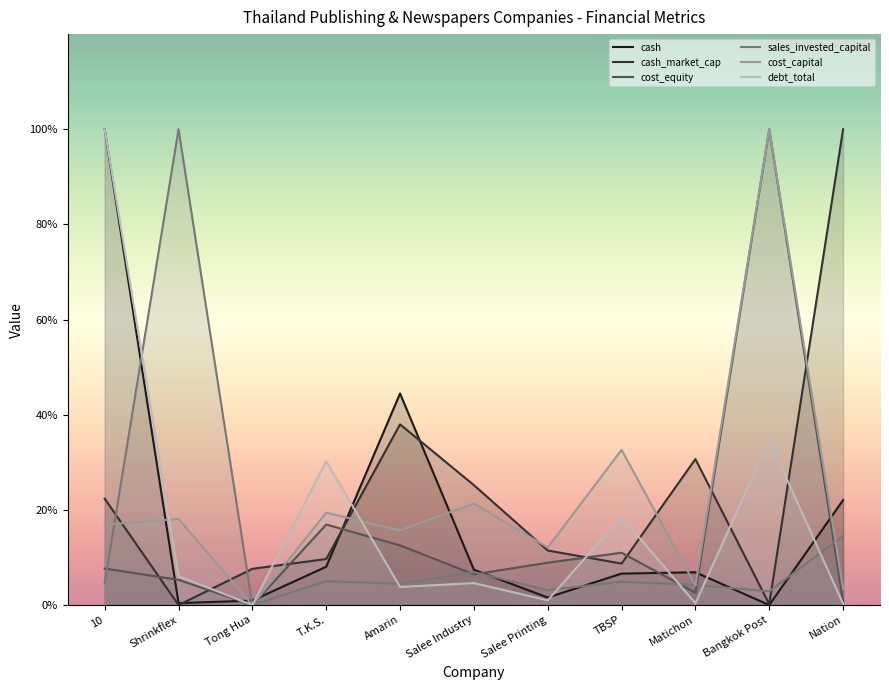

Reading left to right, extract all data points from this chart.

cash: 10=1.0	Shrinkflex=0.0	Tong Hua=0.0	T.K.S.=0.1	Amarin=0.4	Salee Industry=0.1	Salee Printing=0.0	TBSP=0.1	Matichon=0.1	Bangkok Post=0.0	Nation=0.2
cash_market_cap: 10=0.2	Shrinkflex=0.0	Tong Hua=0.1	T.K.S.=0.1	Amarin=0.4	Salee Industry=0.3	Salee Printing=0.1	TBSP=0.1	Matichon=0.3	Bangkok Post=0.0	Nation=1.0
cost_equity: 10=0.1	Shrinkflex=0.1	Tong Hua=0.0	T.K.S.=0.2	Amarin=0.1	Salee Industry=0.1	Salee Printing=0.1	TBSP=0.1	Matichon=0.0	Bangkok Post=1.0	Nation=0.0
sales_invested_capital: 10=0.0	Shrinkflex=1.0	Tong Hua=0.0	T.K.S.=0.1	Amarin=0.0	Salee Industry=0.1	Salee Printing=0.0	TBSP=0.0	Matichon=0.0	Bangkok Post=0.0	Nation=0.1
cost_capital: 10=0.2	Shrinkflex=0.2	Tong Hua=0.0	T.K.S.=0.2	Amarin=0.2	Salee Industry=0.2	Salee Printing=0.1	TBSP=0.3	Matichon=0.0	Bangkok Post=1.0	Nation=0.0
debt_total: 10=1.0	Shrinkflex=0.1	Tong Hua=0.0	T.K.S.=0.3	Amarin=0.0	Salee Industry=0.0	Salee Printing=0.0	TBSP=0.2	Matichon=0.0	Bangkok Post=0.3	Nation=0.0